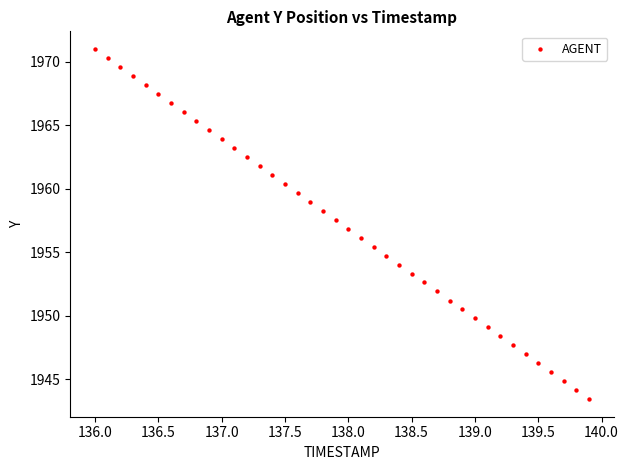

What is the range of Y values (max minus min)?

27.6